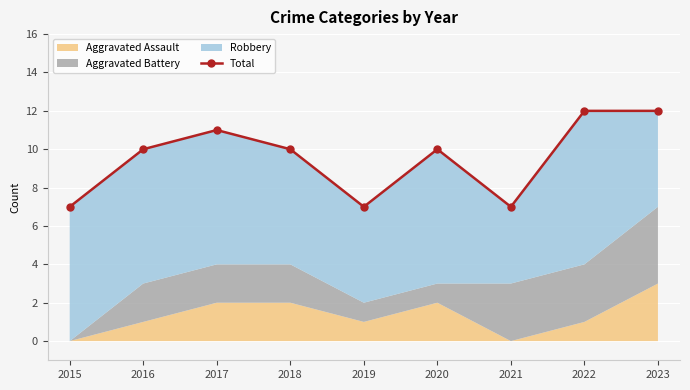

What is the difference between the maximum and minimum values?

5